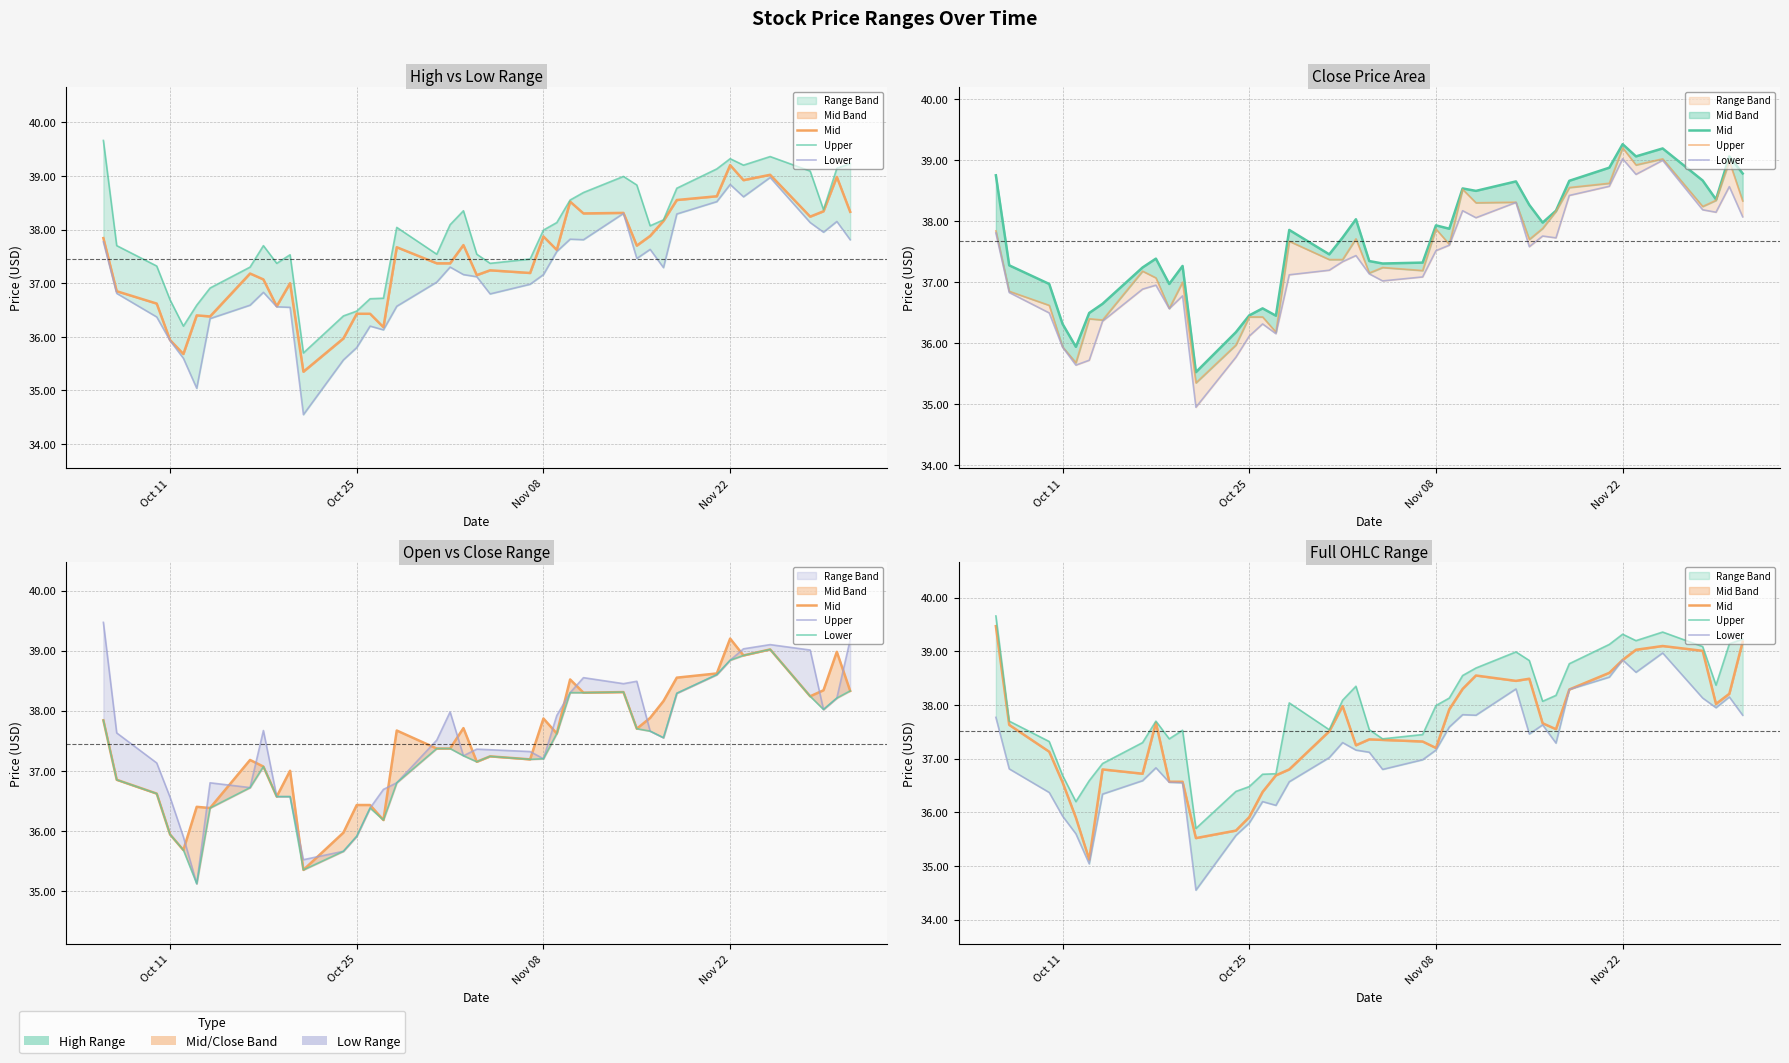

What is the difference between the second highest and second lowest values in the Upper series?

3.2